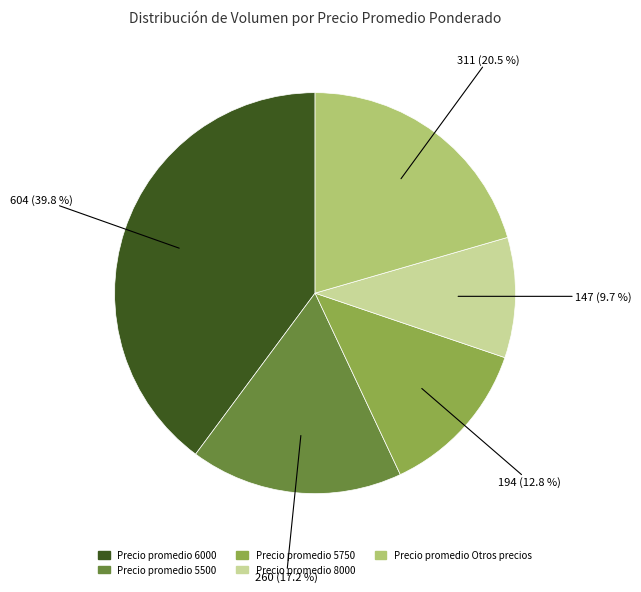

Is there a majority slice in this chart?

No